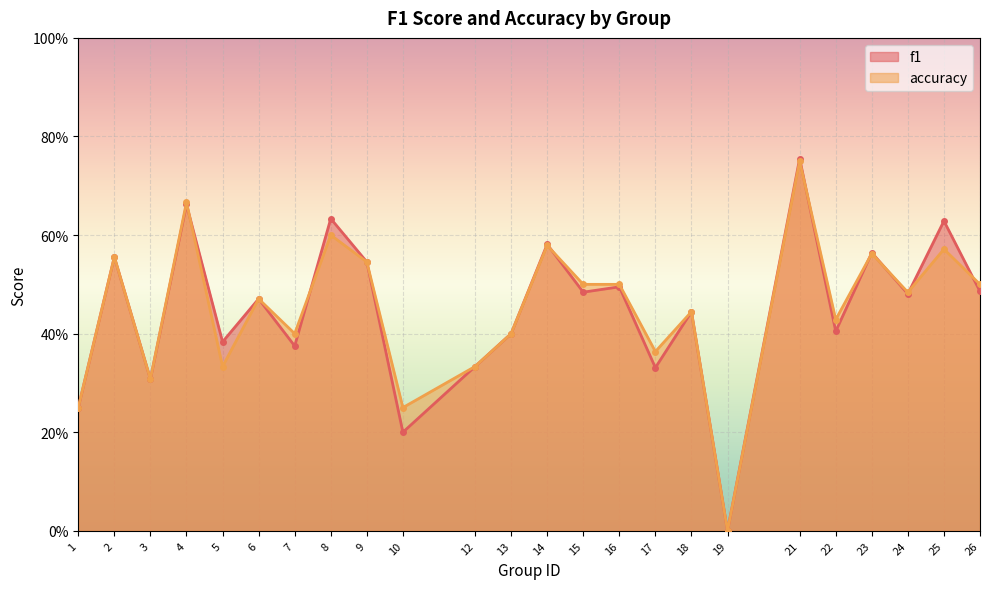

Reading right to left, list all the values displayed in this chart.

f1: 0.5	0.6	0.5	0.6	0.4	0.8	0.0	0.4	0.3	0.5	0.5	0.6	0.4	0.3	0.2	0.5	0.6	0.4	0.5	0.4	0.7	0.3	0.6	0.2
accuracy: 0.5	0.6	0.5	0.6	0.4	0.8	0.0	0.4	0.4	0.5	0.5	0.6	0.4	0.3	0.2	0.5	0.6	0.4	0.5	0.3	0.7	0.3	0.6	0.2